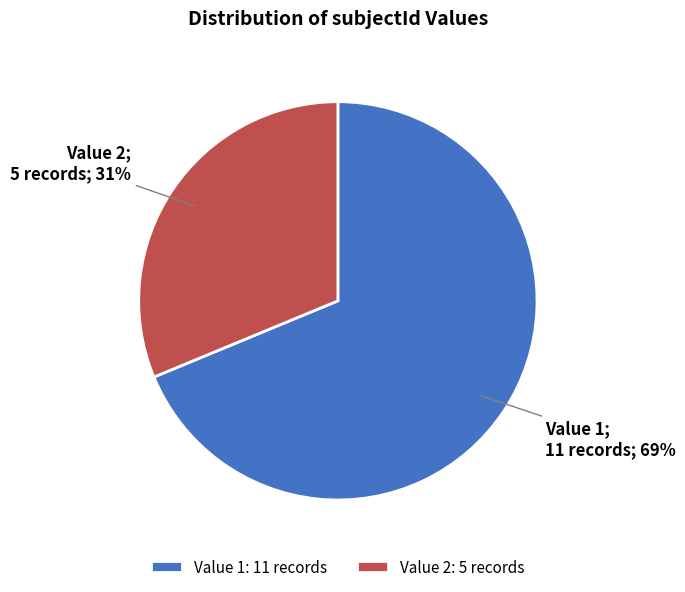

The Value 2: 5 records slice represents 25% of the pie. True or false?

False